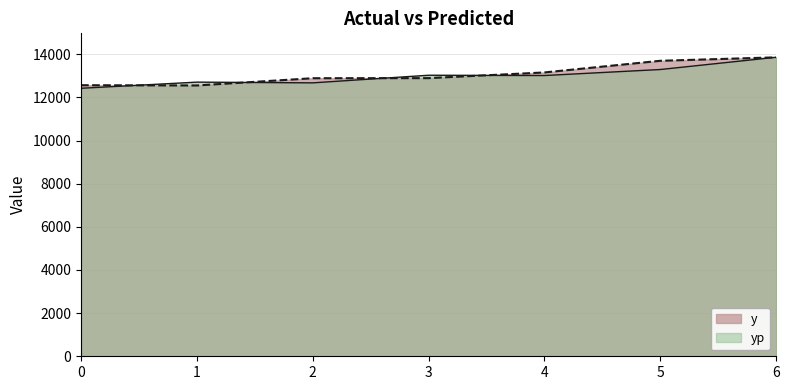

Which has a higher value, 1 or 3?

3